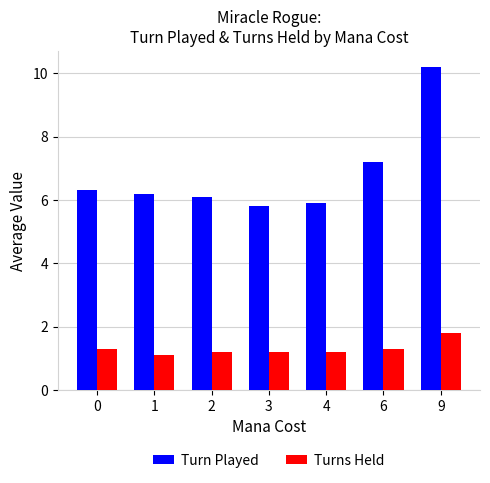

At which label is Turn Played closest to 8?

6